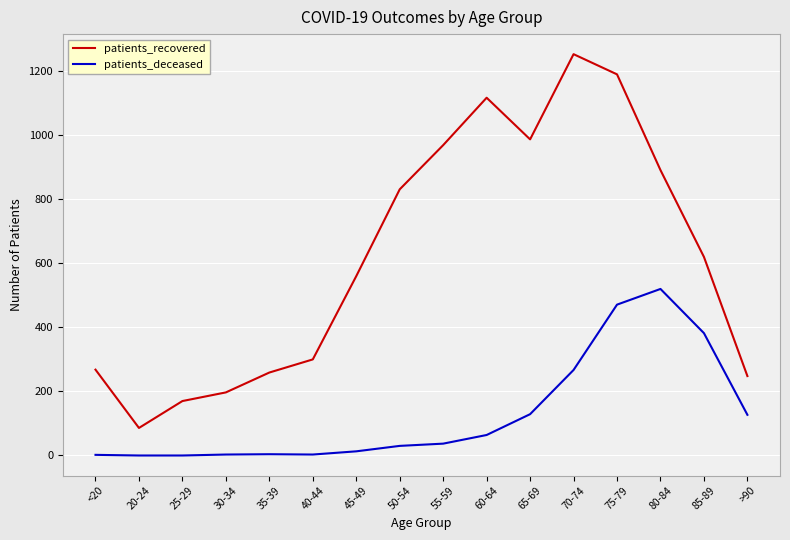

At which category does patients_recovered reach its first local peak?

60-64